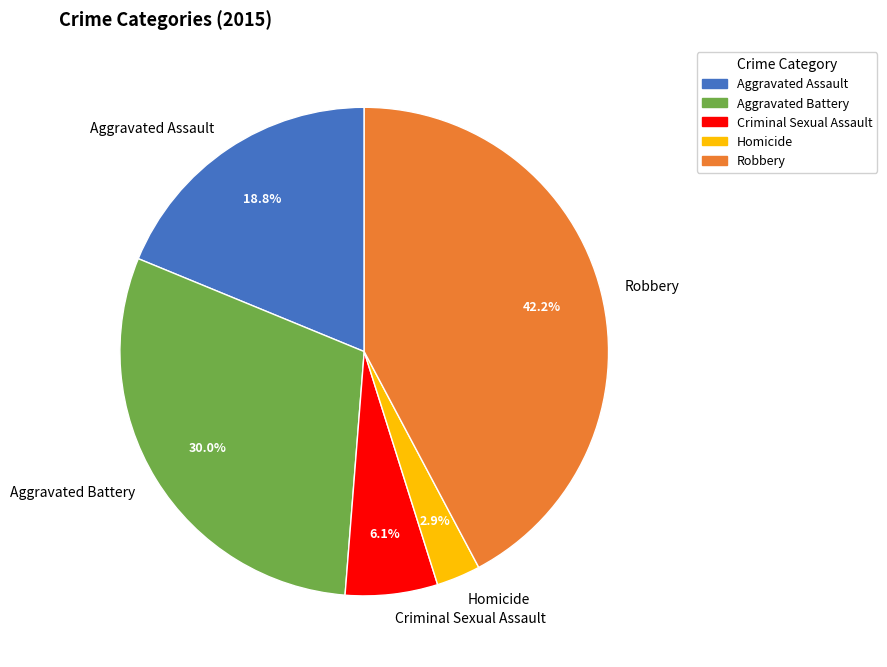

To the nearest percent, what is the combined percentage of Aggravated Battery and Aggravated Assault?

49%